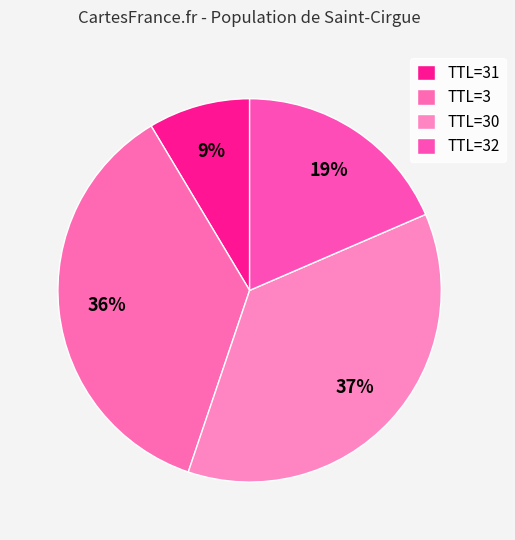

How many slices are in this pie chart?

4